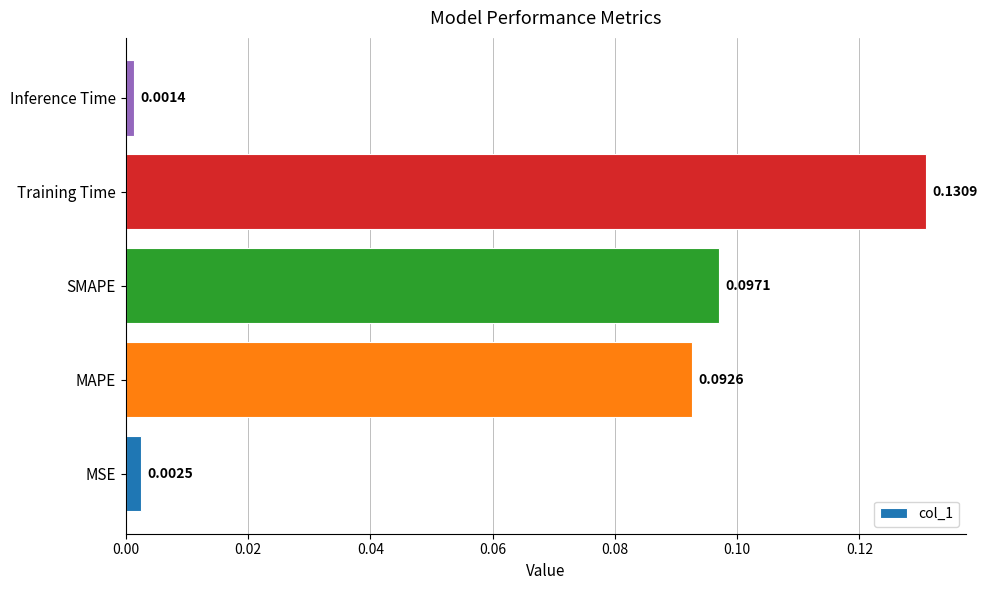

How many distinct data groups are displayed?

1